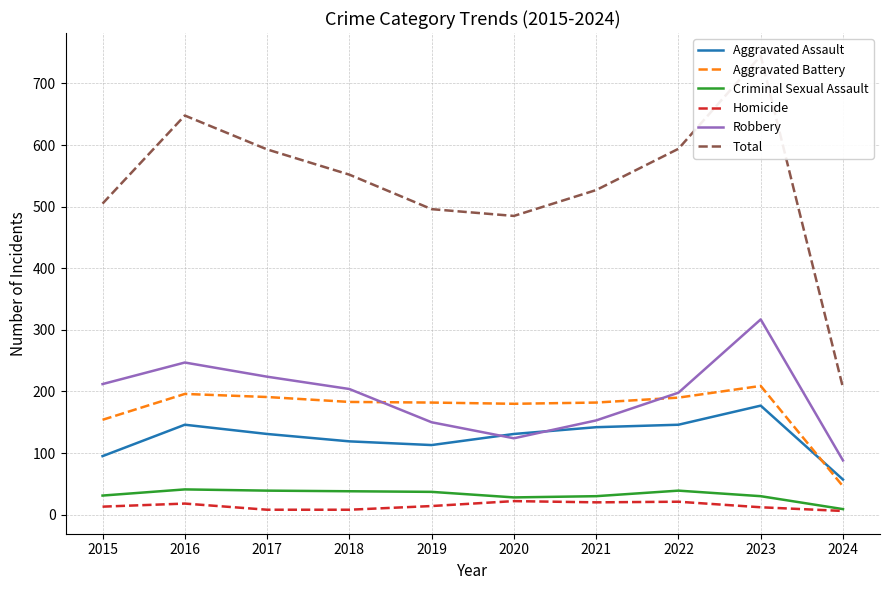

What is the average value of the Robbery series?

192